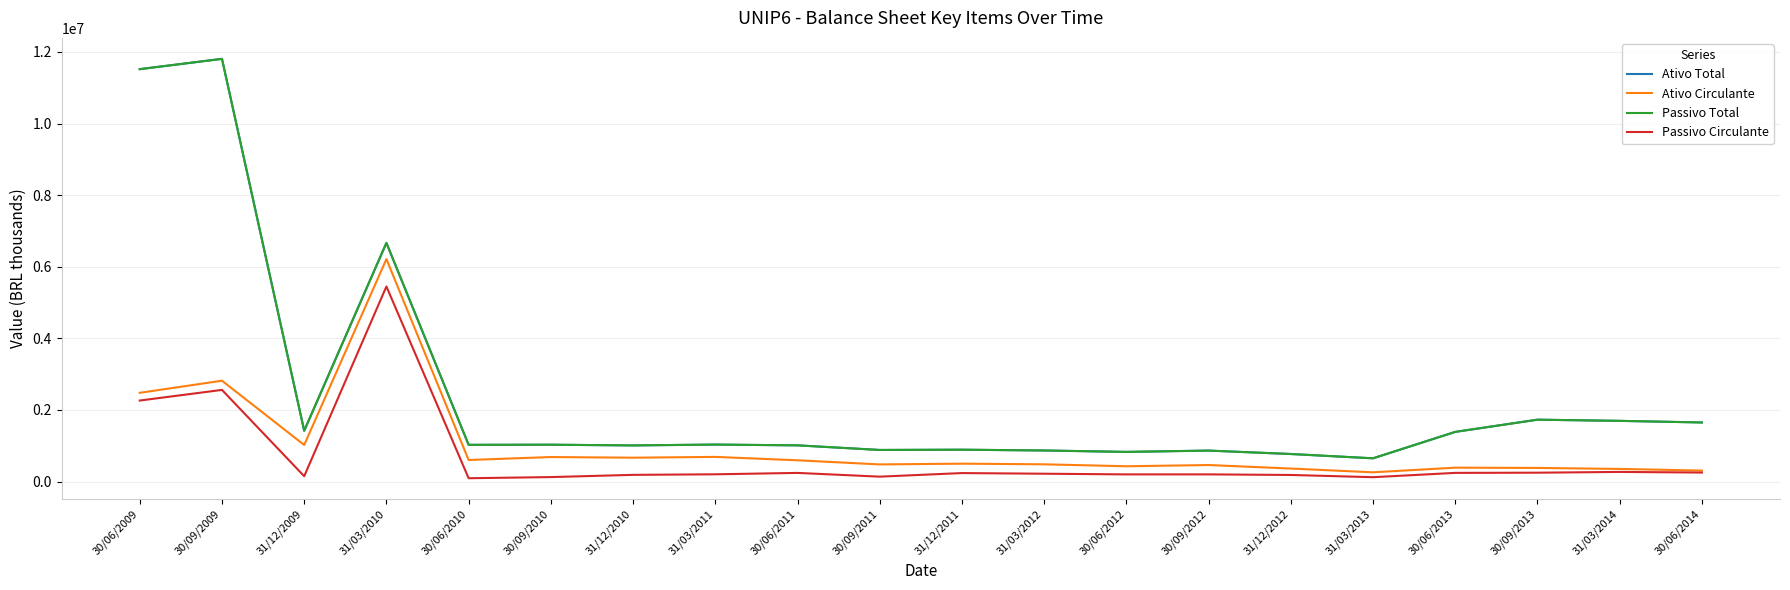

Is this an area chart (filled region under the line)?

No